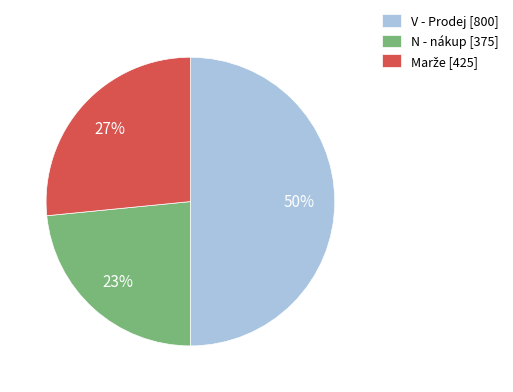

Between N - nákup [375] and V - Prodej [800], which is larger?

V - Prodej [800]